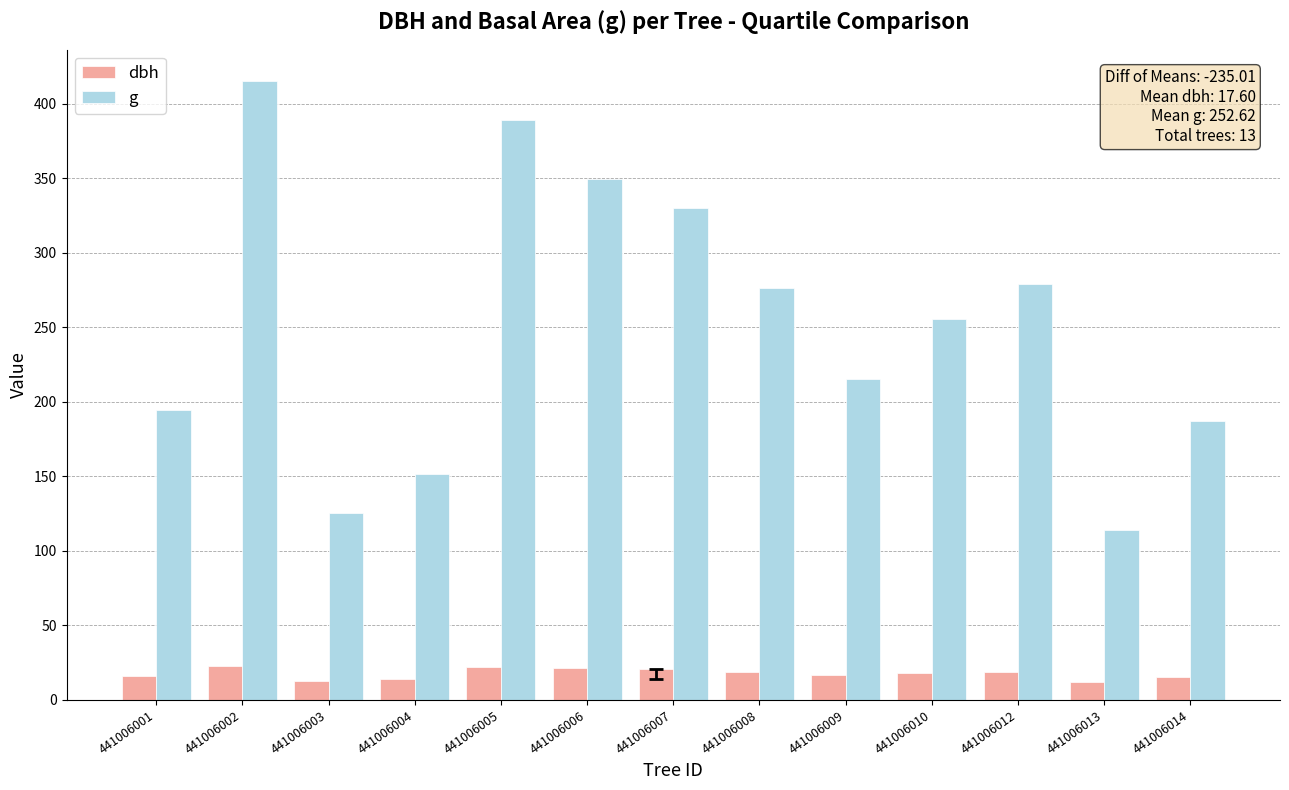

How many series are shown in this chart?

2